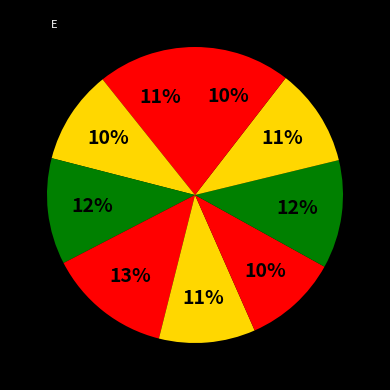

Count the number of slices in the pie.

9